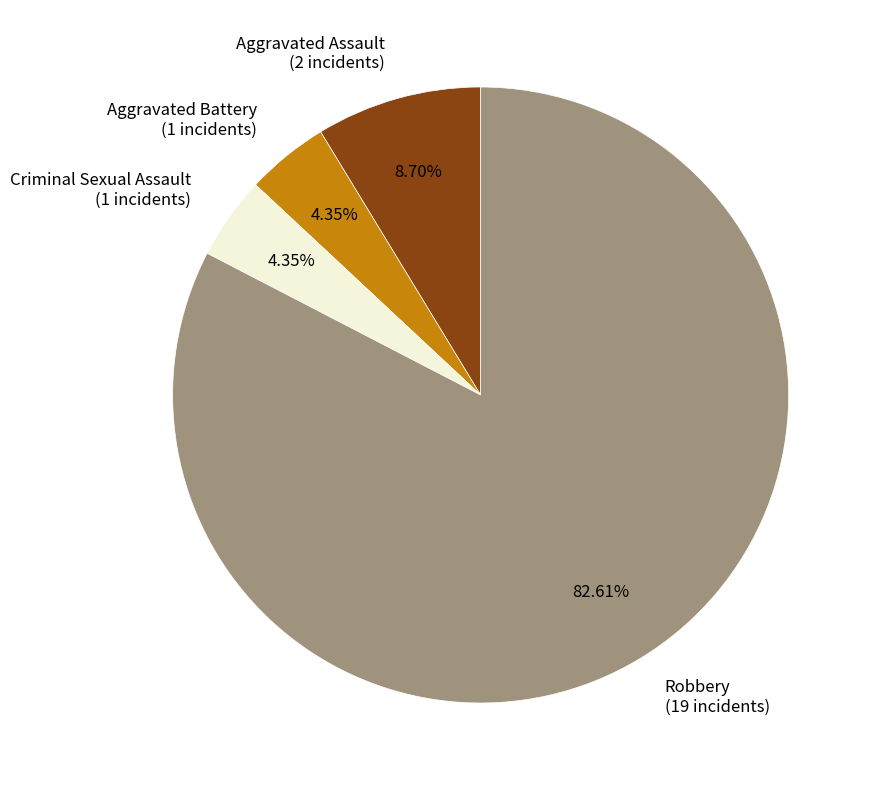

Which has a higher value, Aggravated Assault (2 incidents) or Criminal Sexual Assault (1 incidents)?

Aggravated Assault (2 incidents)